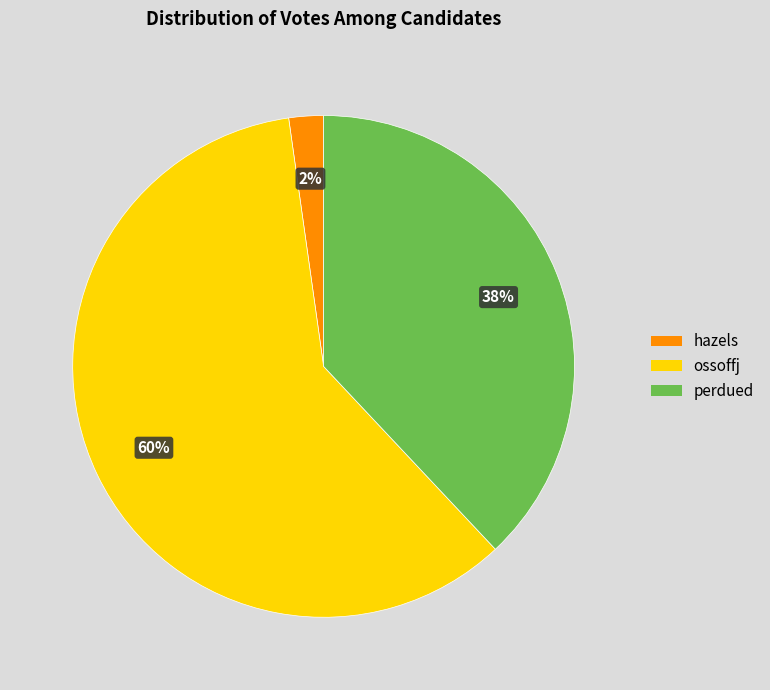

What percentage is the ossoffj slice, to the nearest percent?

60%